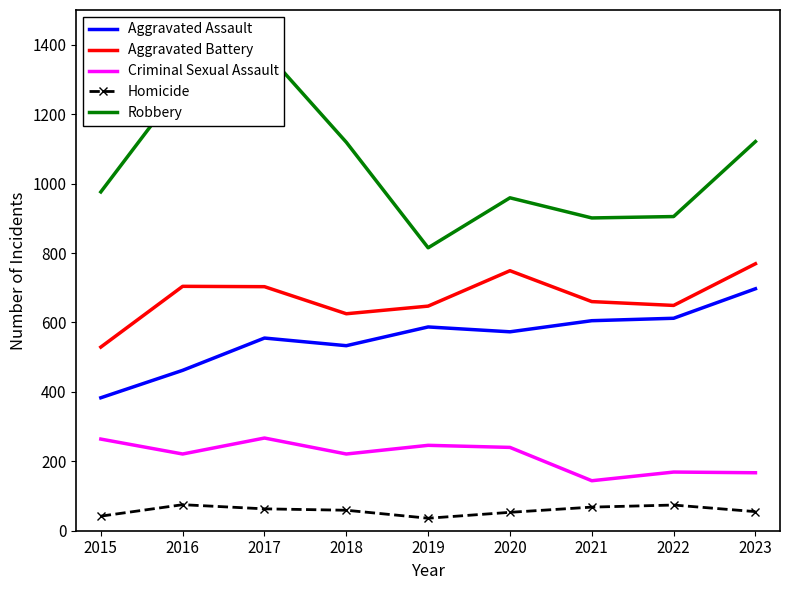

Reading left to right, extract all data points from this chart.

Aggravated Assault: 383	462	555	533	587	573	605	612	697
Aggravated Battery: 529	704	703	625	647	749	660	649	769
Criminal Sexual Assault: 264	221	267	221	246	240	144	169	167
Homicide: 42	75	63	59	36	53	68	74	55
Robbery: 976	1287	1383	1119	815	959	901	905	1121